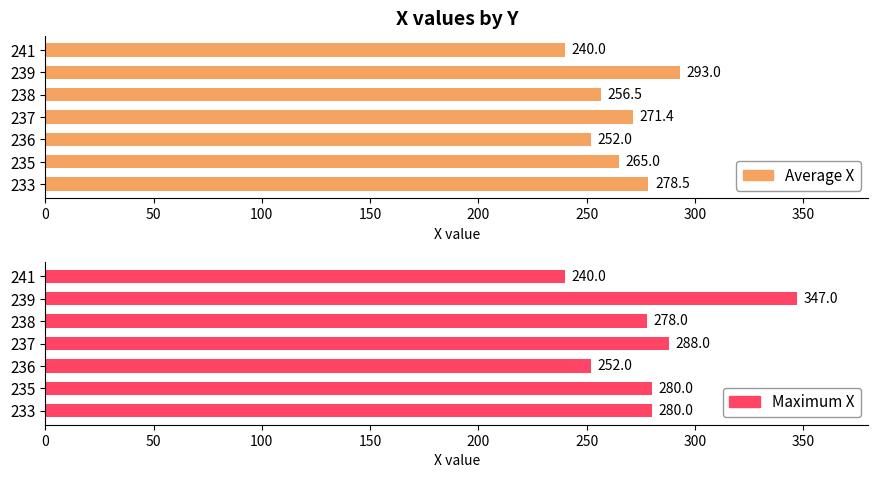

What is the average value of the Maximum X series?

280.7